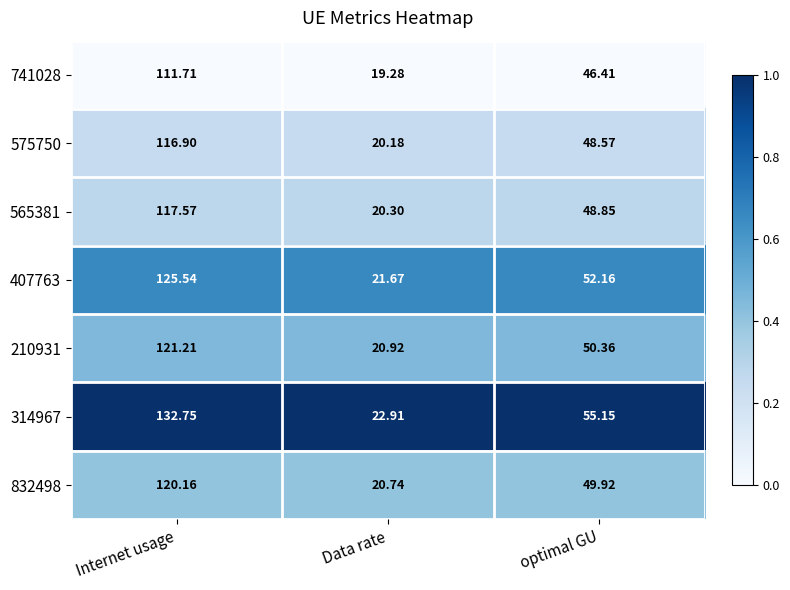

Rank the series at Data rate from lowest to highest value.

741028, 575750, 565381, 832498, 210931, 407763, 314967